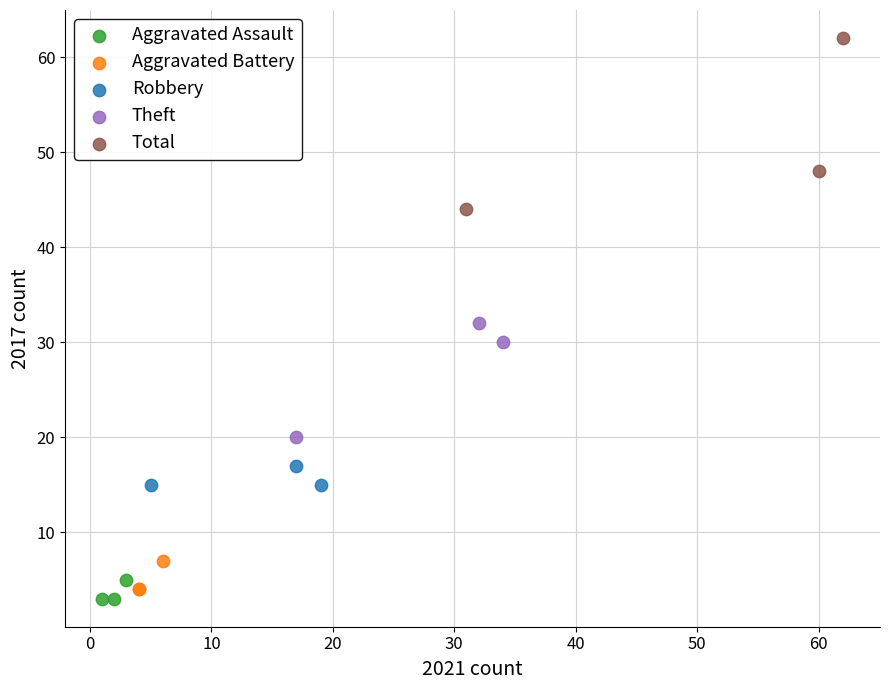

Which series reaches the maximum Y coordinate?

Total